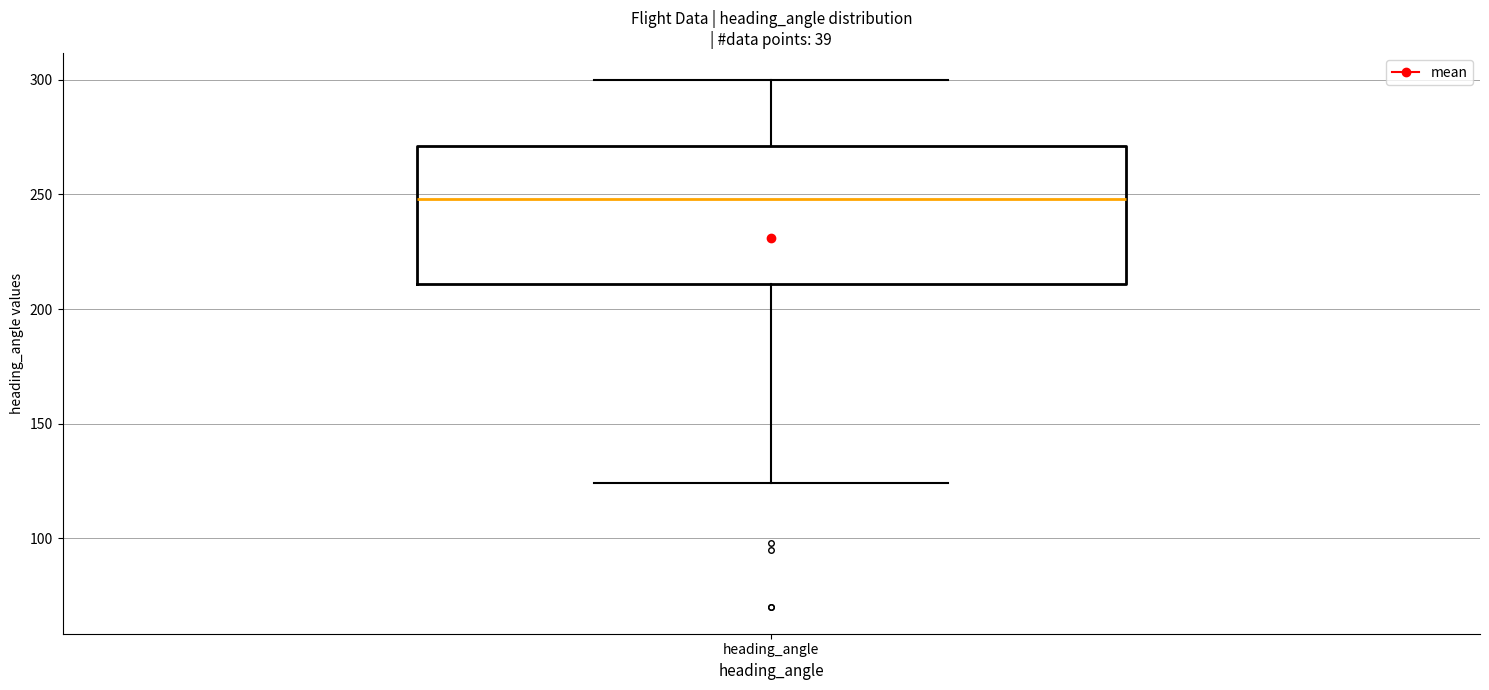

Read this box plot against the y-axis: the position of the median line, the range covered by the box, and the ends of both whiskers. The values are not printed on the chart, so give them approximately, as read against the axis.

median 250, box 210 to 270, whiskers 125 to 300